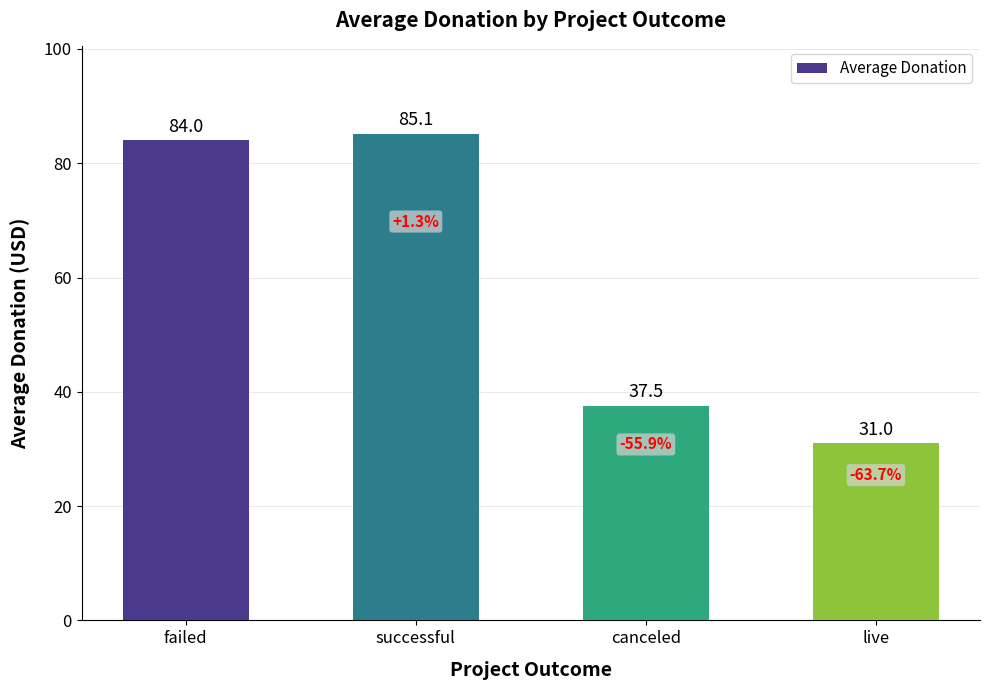

What is the value of the 2nd bar from the left?

85.1